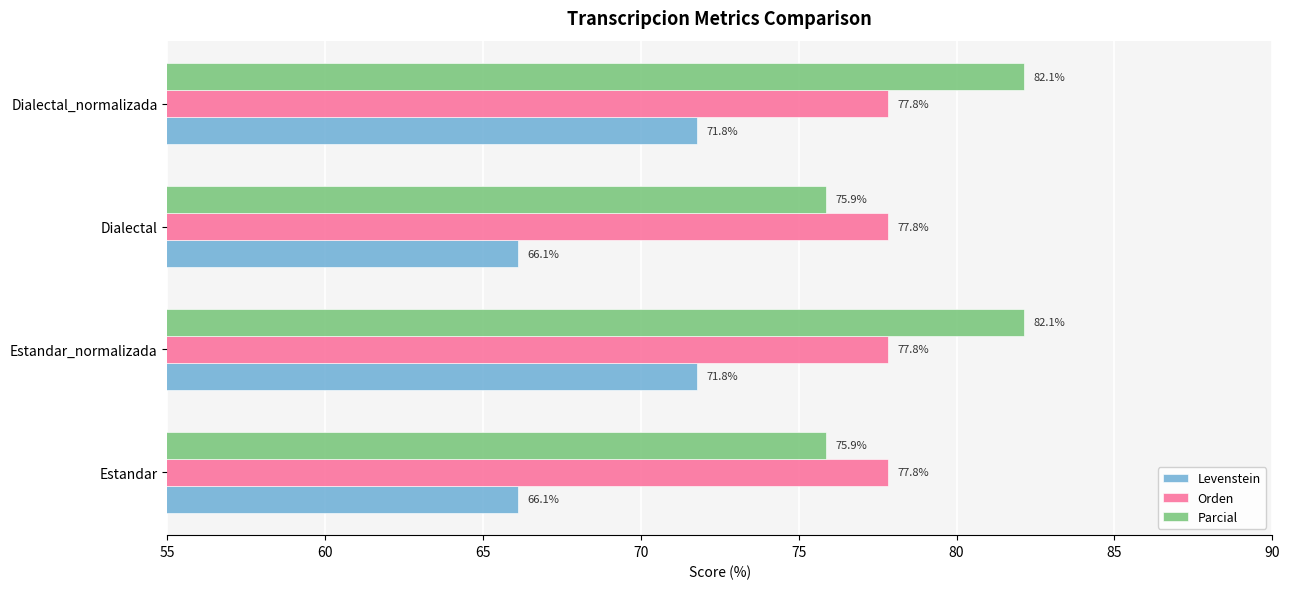

Read the Parcial value at Estandar.

75.9